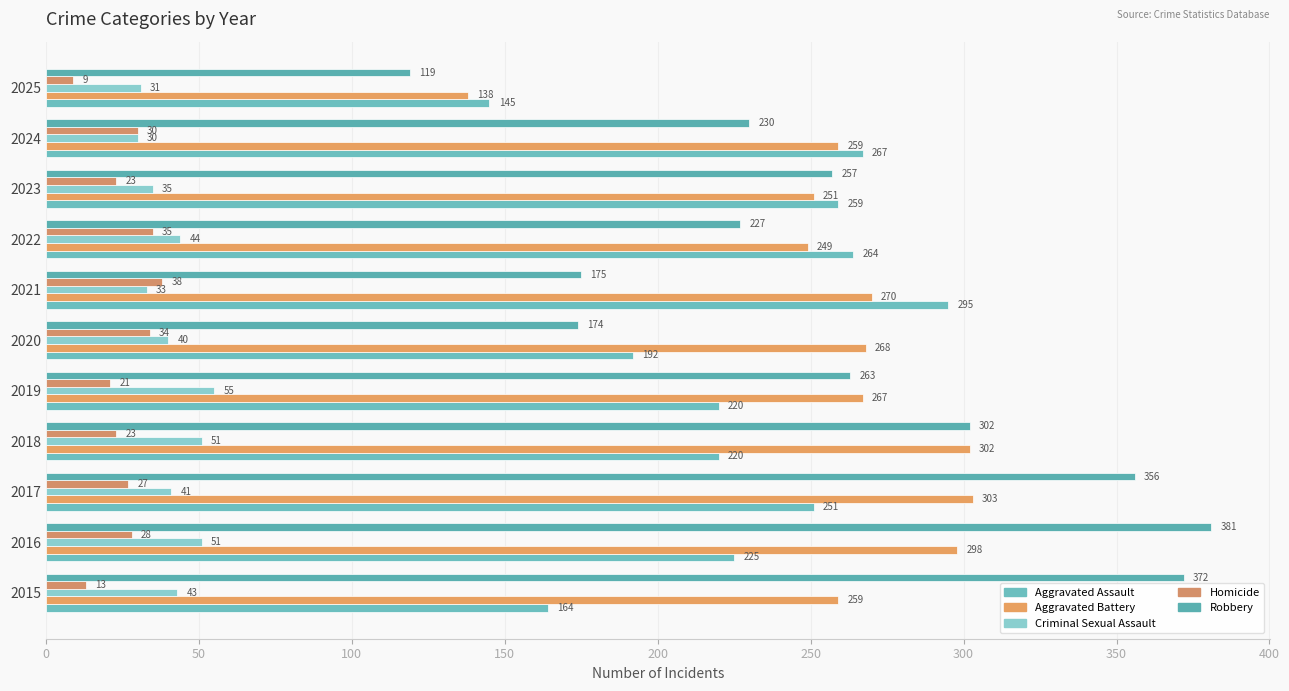

What are all the series names shown in the legend?

Aggravated Assault, Aggravated Battery, Criminal Sexual Assault, Homicide, Robbery